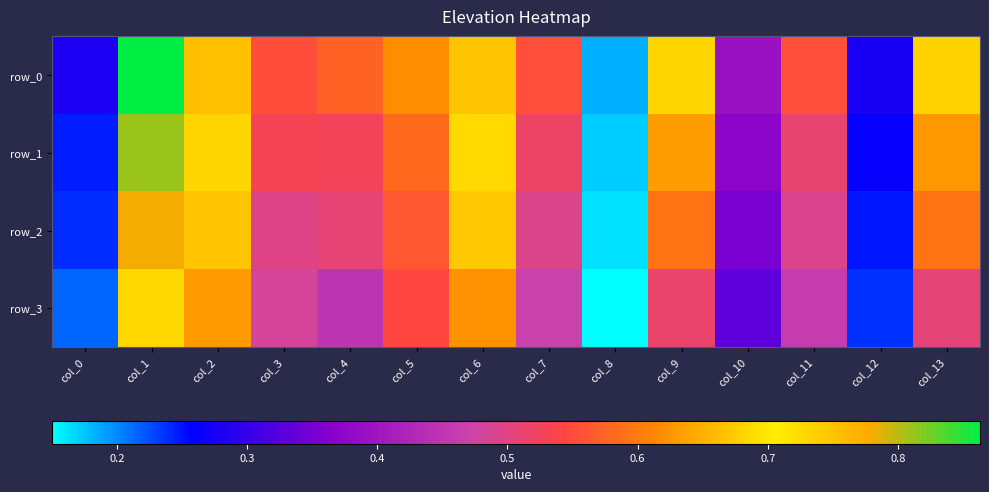

Where is row_0 nearest to the value 0?

col_8